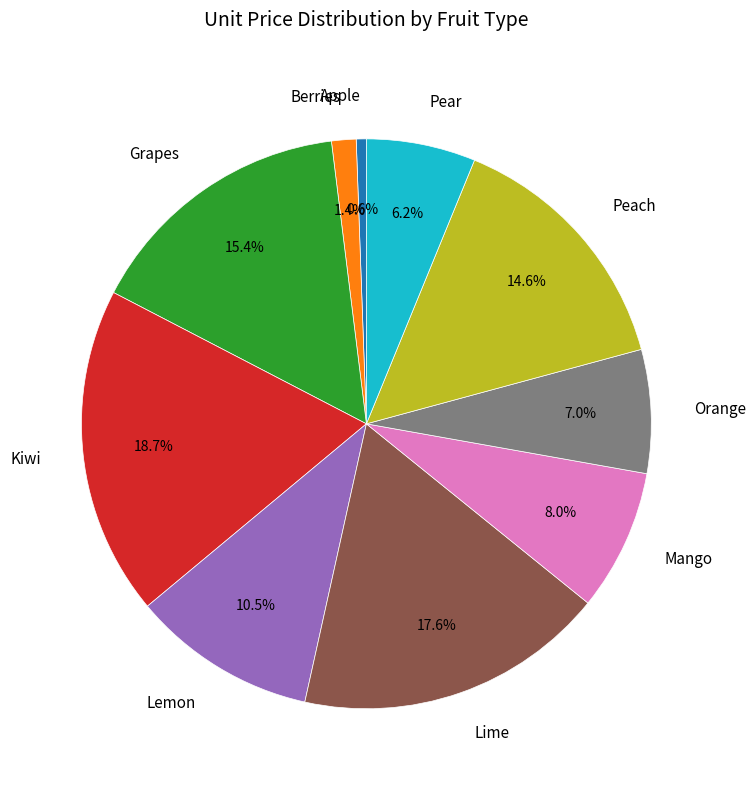

Does Lime account for over 50% of the chart?

No